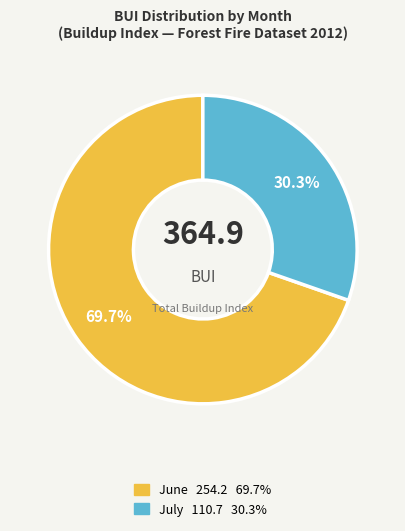

To the nearest percent, what is the average slice percentage?

50%